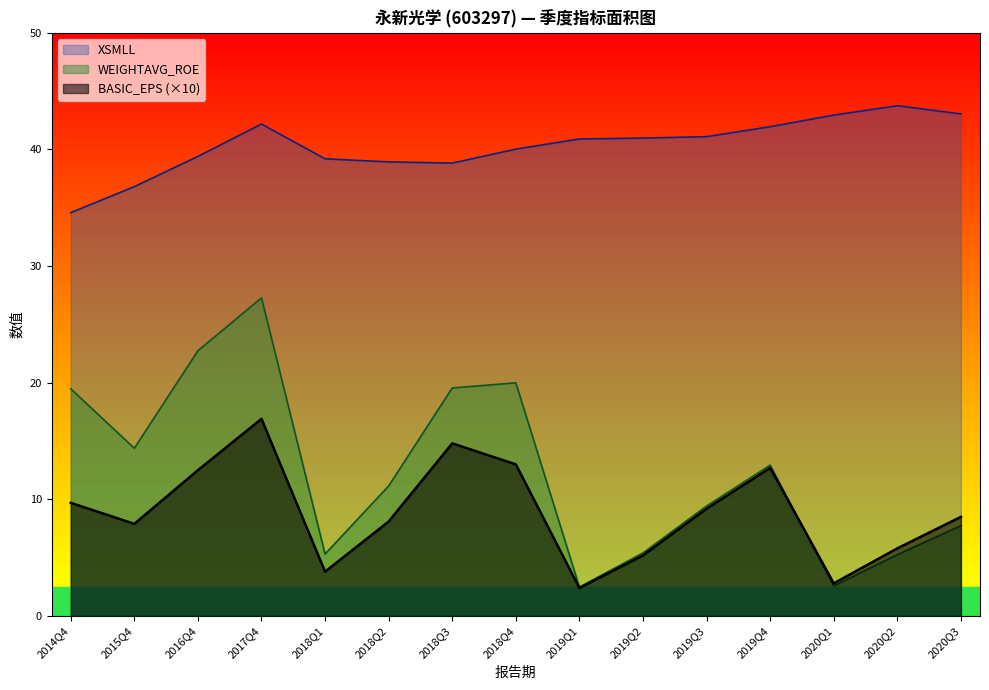

At which label does BASIC_EPS first exceed 8?

2014Q4